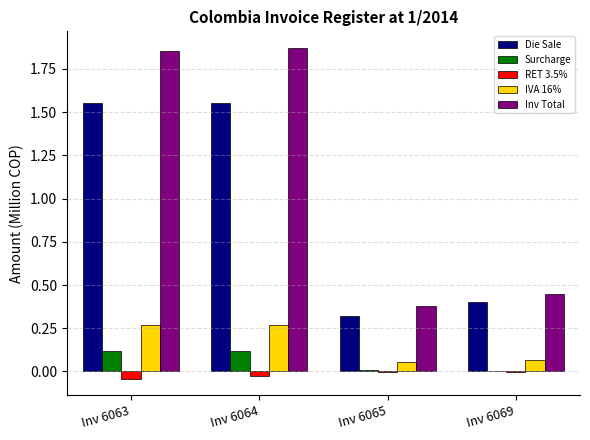

Between Inv 6064 and Inv 6065, which series saw the biggest shift?

Inv Total